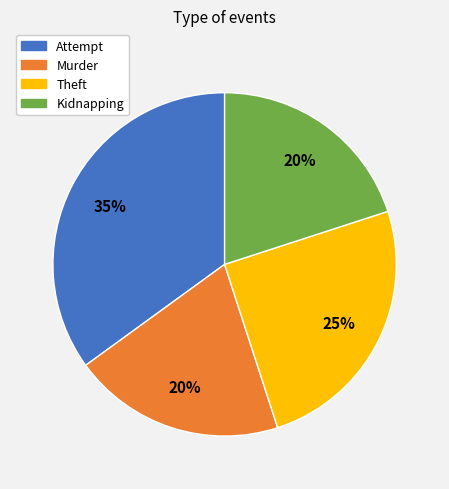

How many slices are in this pie chart?

4